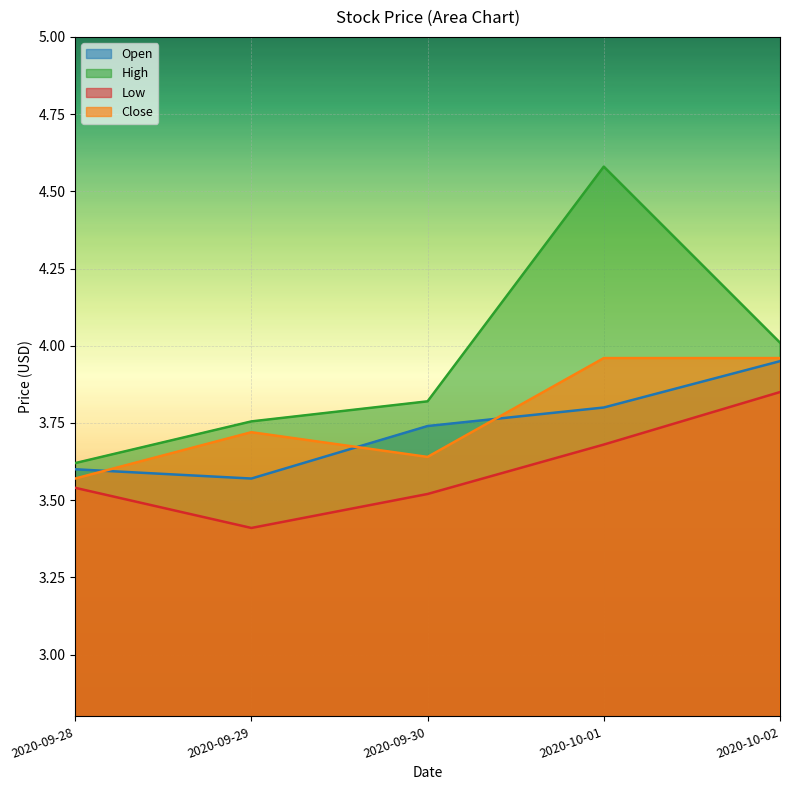

Read the Open value at 2020-09-28.

3.6